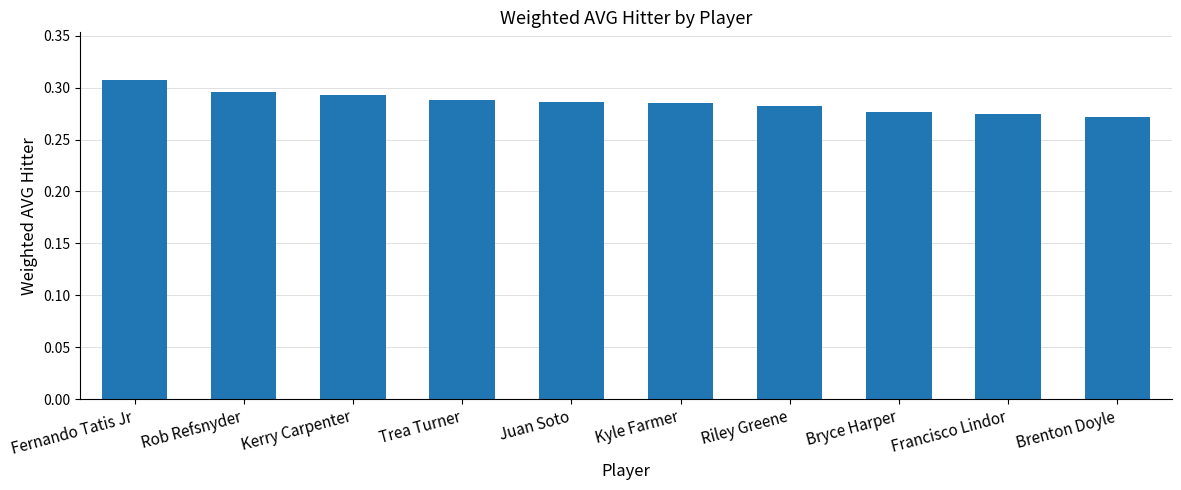

What is the sum of all values?

2.9